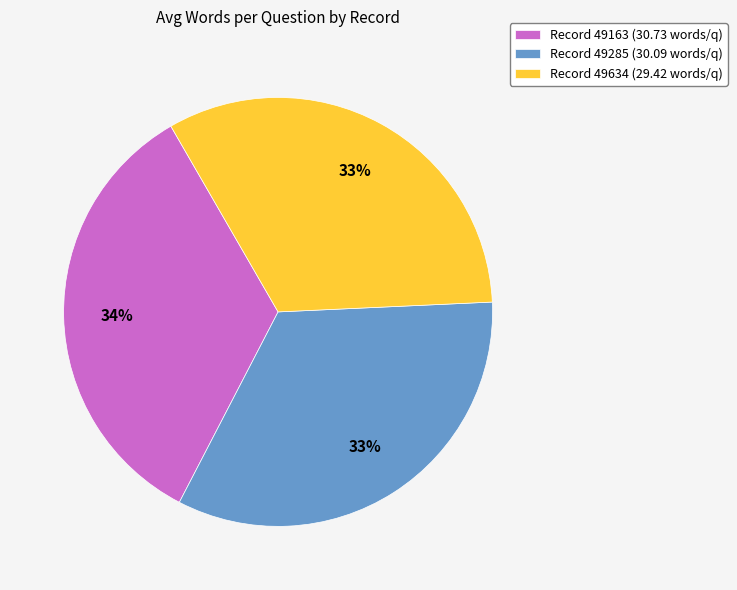

Is there a majority slice in this chart?

No